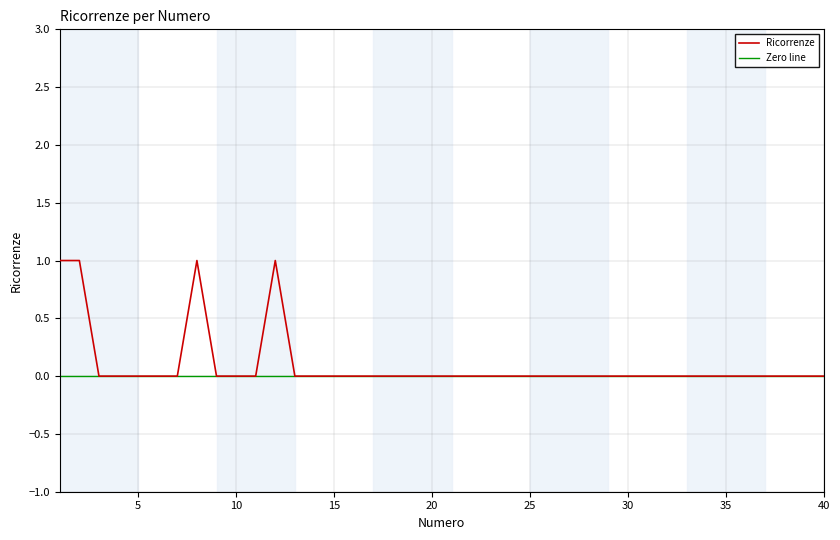

At which label is the value closest to 0?

3